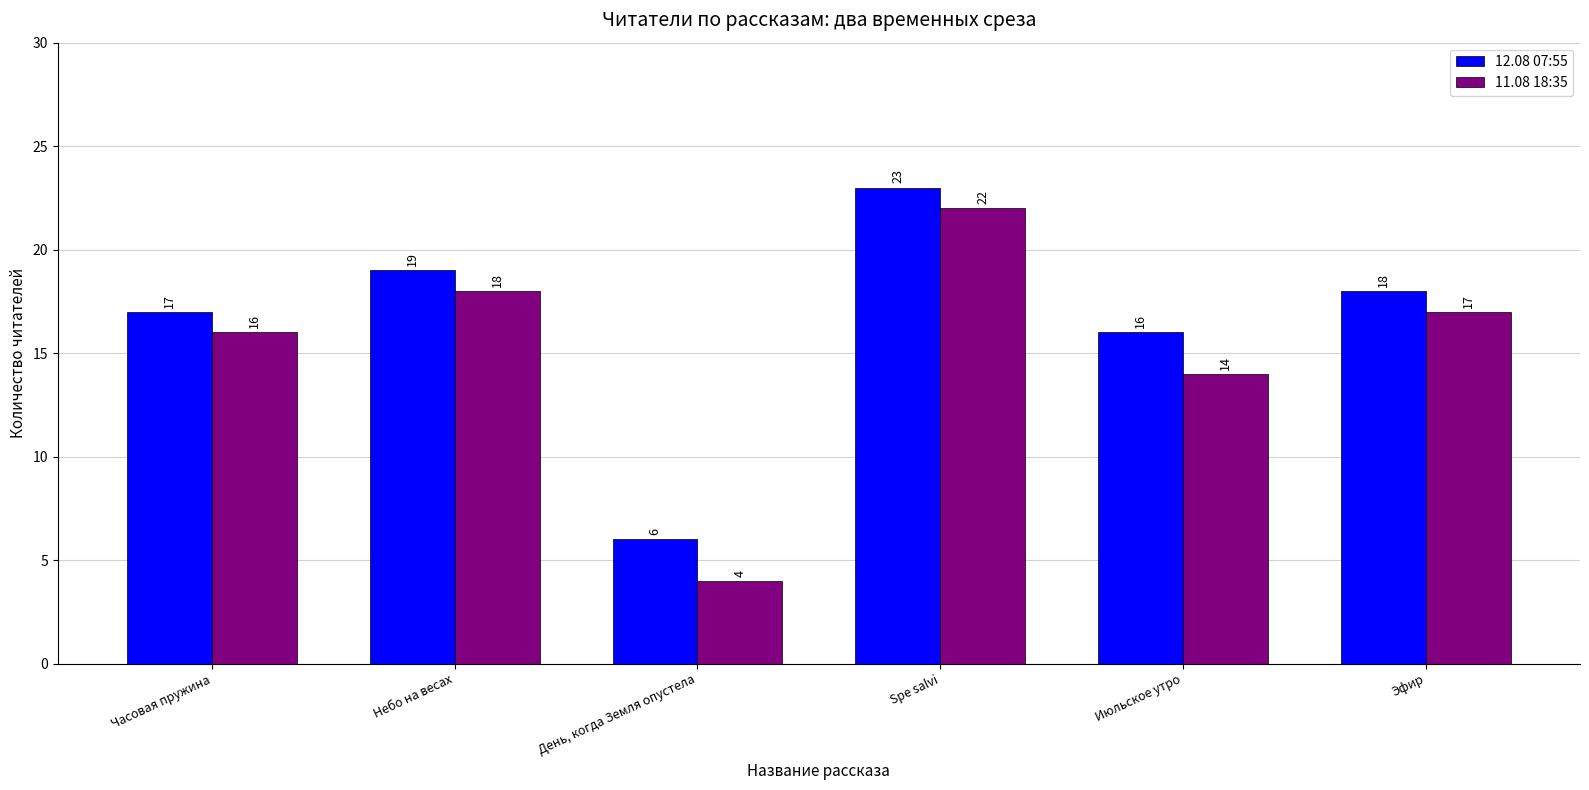

Which series changed the most between Июльское утро and Эфир?

11.08 18:35